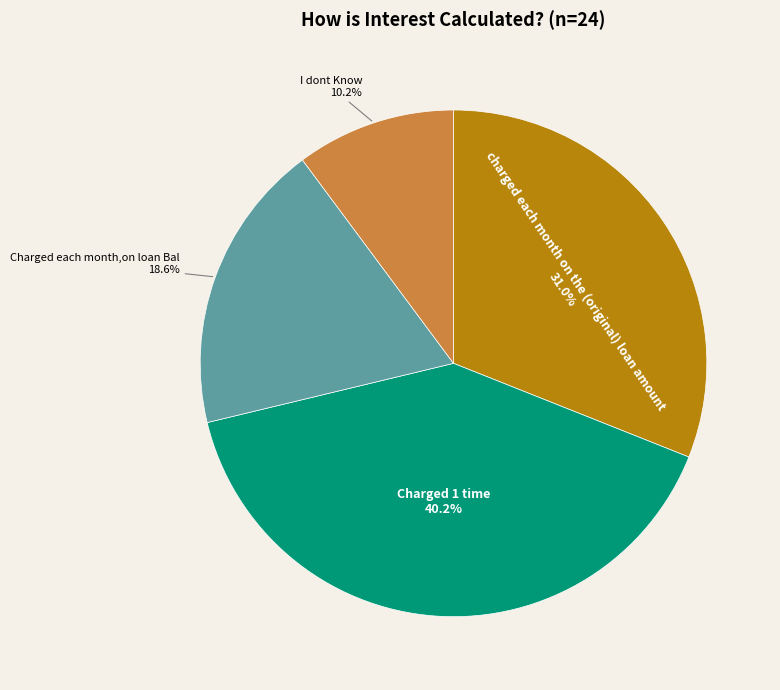

Is there any slice that represents more than half of the pie?

No